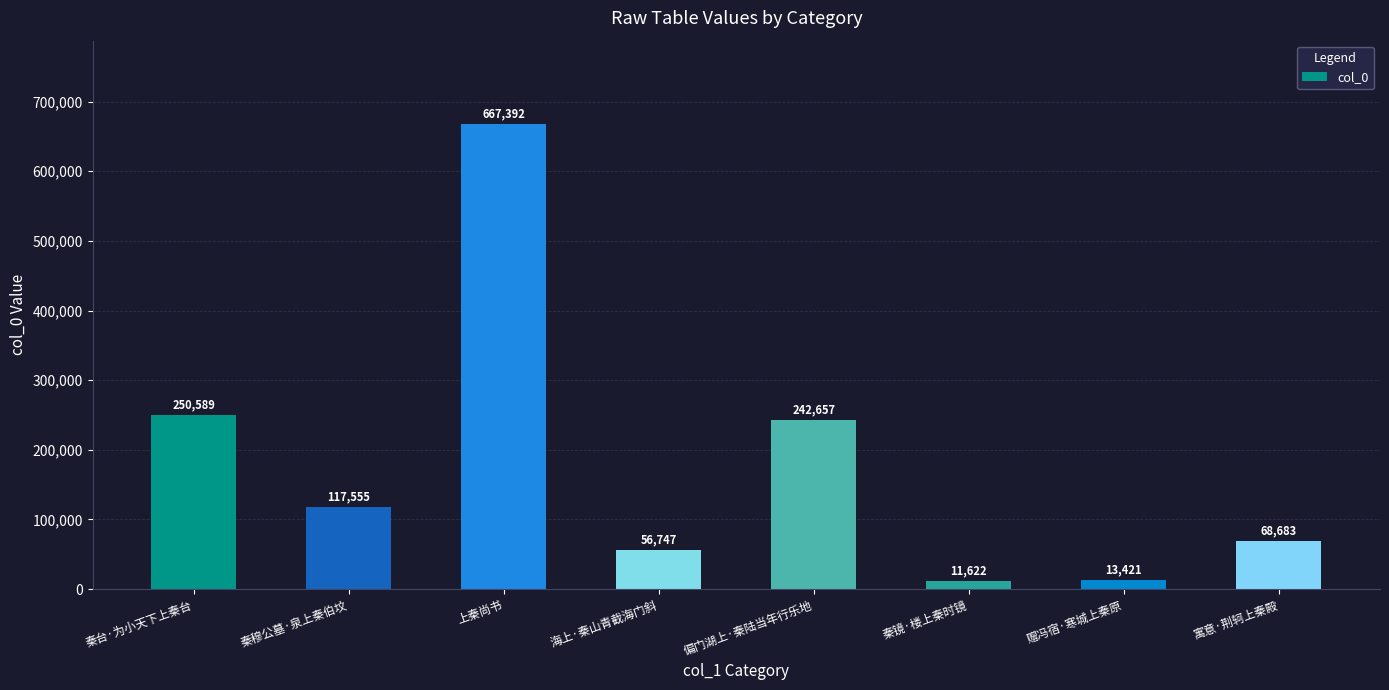

Reading left to right, what are all the values shown in this chart?

秦台·为小天下上秦台=250589	秦穆公墓·泉上秦伯坟=117555	上秦尚书=667392	海上·秦山青截海门斜=56747	偏门湖上·秦陆当年行乐地=242657	秦镜·楼上秦时镜=11622	赠冯宿·寒城上秦原=13421	寓意·荆轲上秦殿=68683